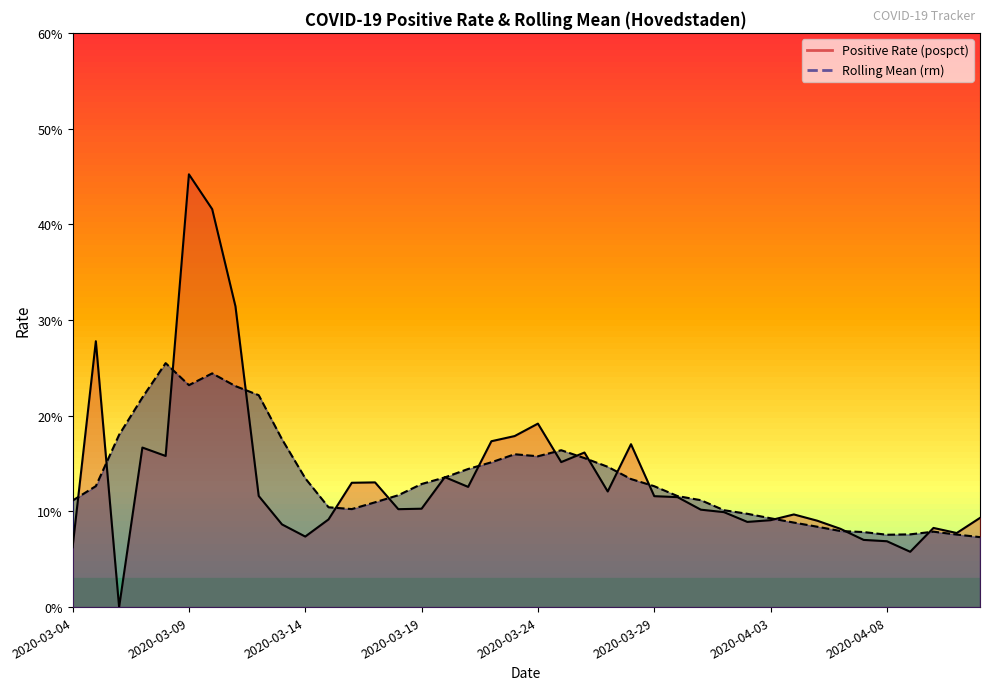

What is the value of the rm_line point at the 23rd from the left?

0.2